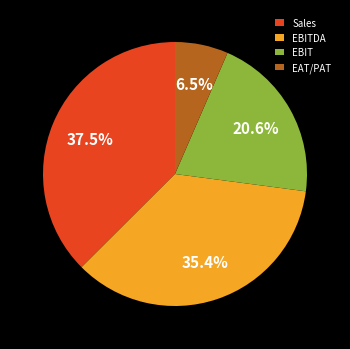

Which has a higher value, EAT/PAT or EBITDA?

EBITDA